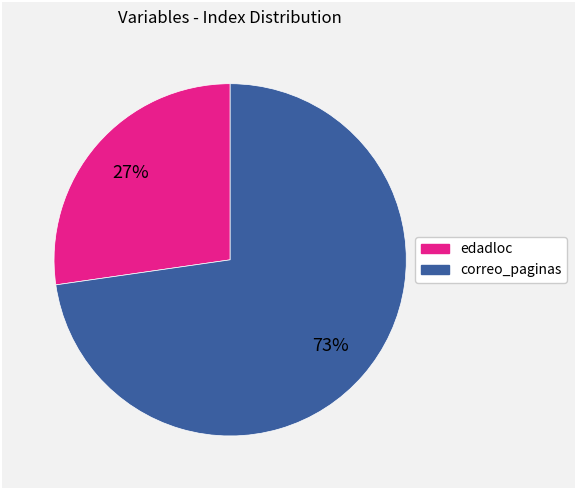

To the nearest percent, what is the average slice percentage?

50%